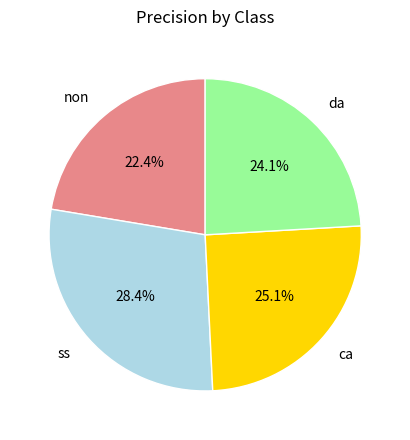

Rank the categories by value from highest to lowest.

ss, ca, da, non